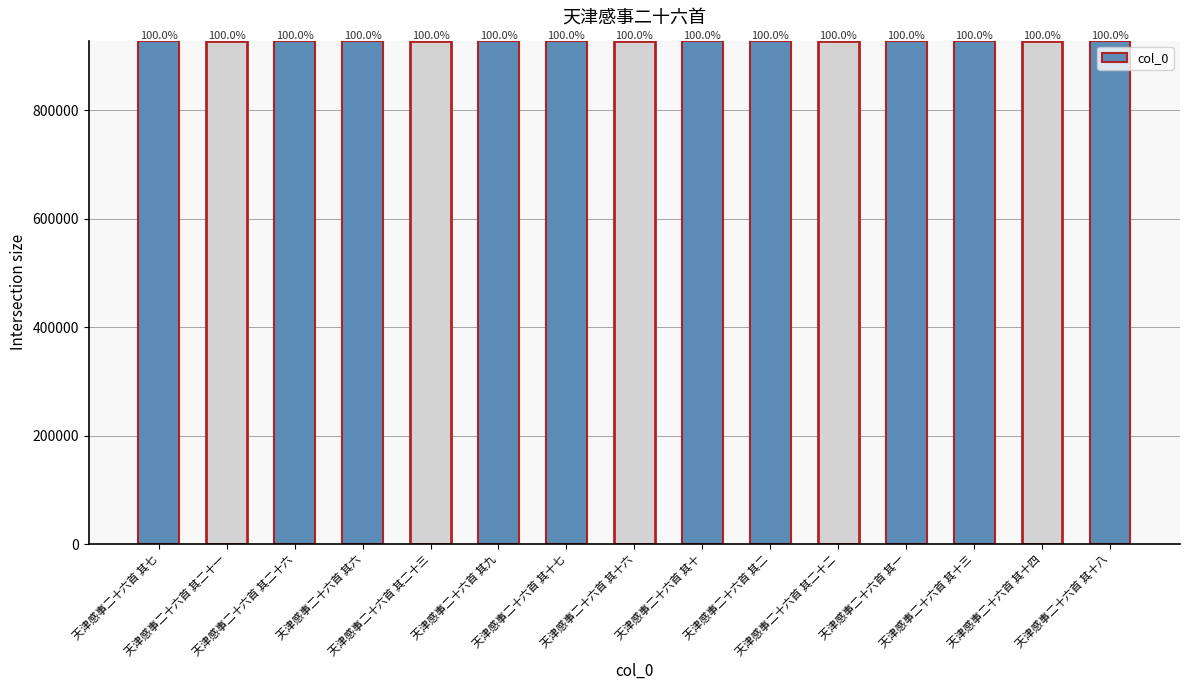

How many bars are there in total?

15